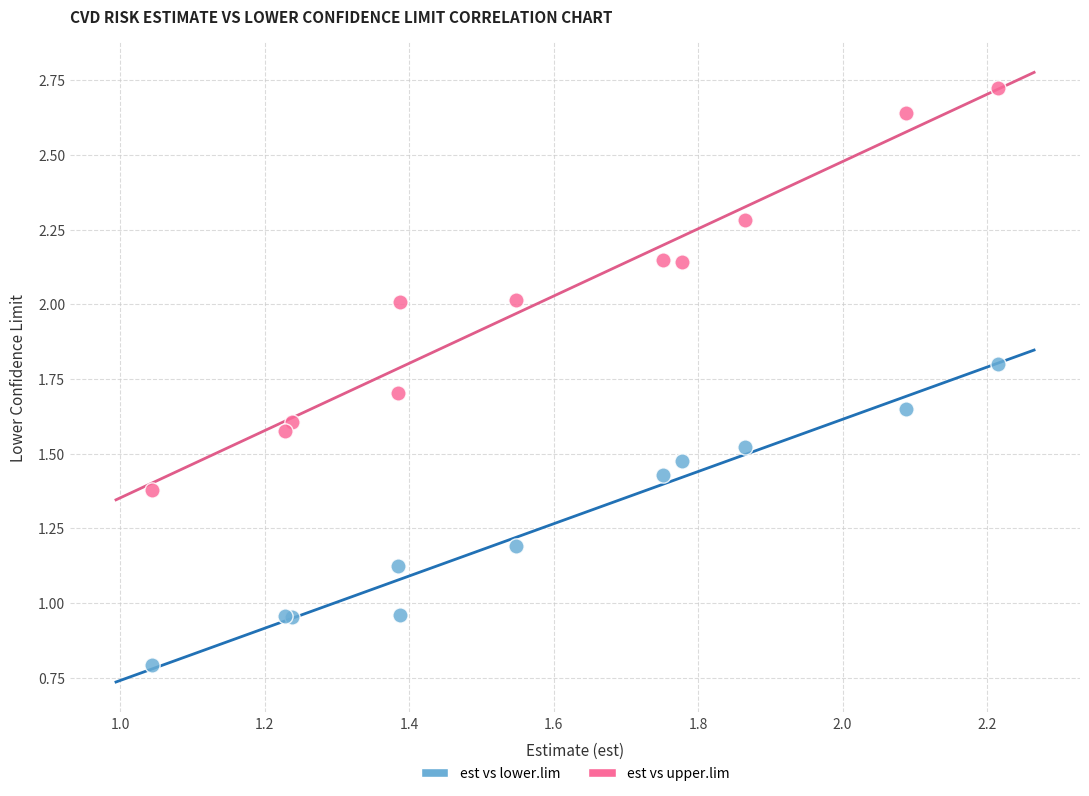

Which series has the widest spread of Y values?

est vs upper.lim